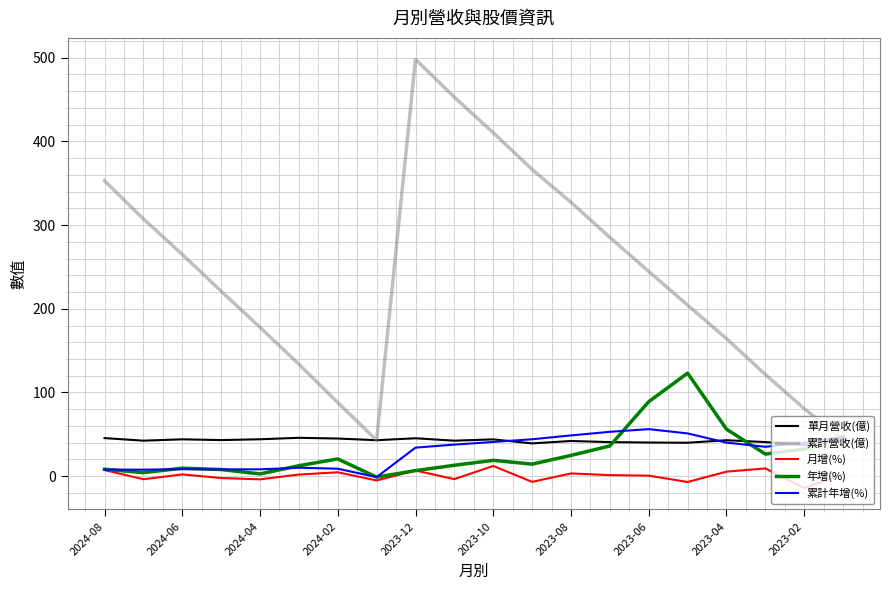

True or false: 月增(%) and 單月營收(億) intersect in this chart.

False